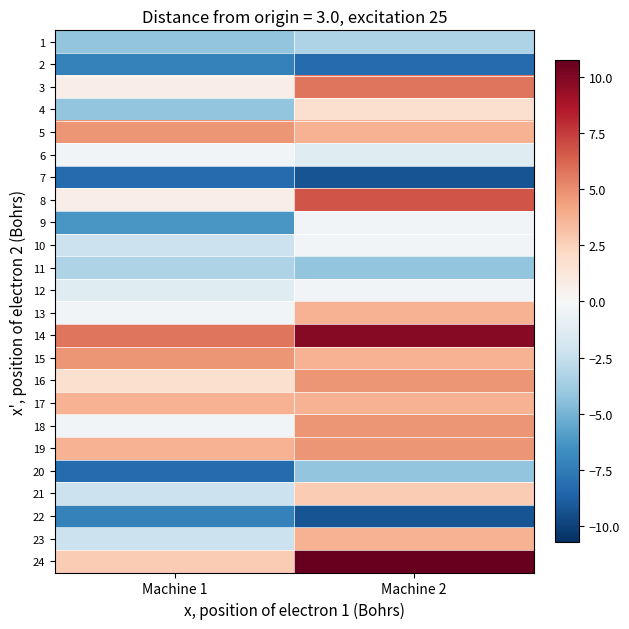

At how many categories does at least one series exceed 0?

2